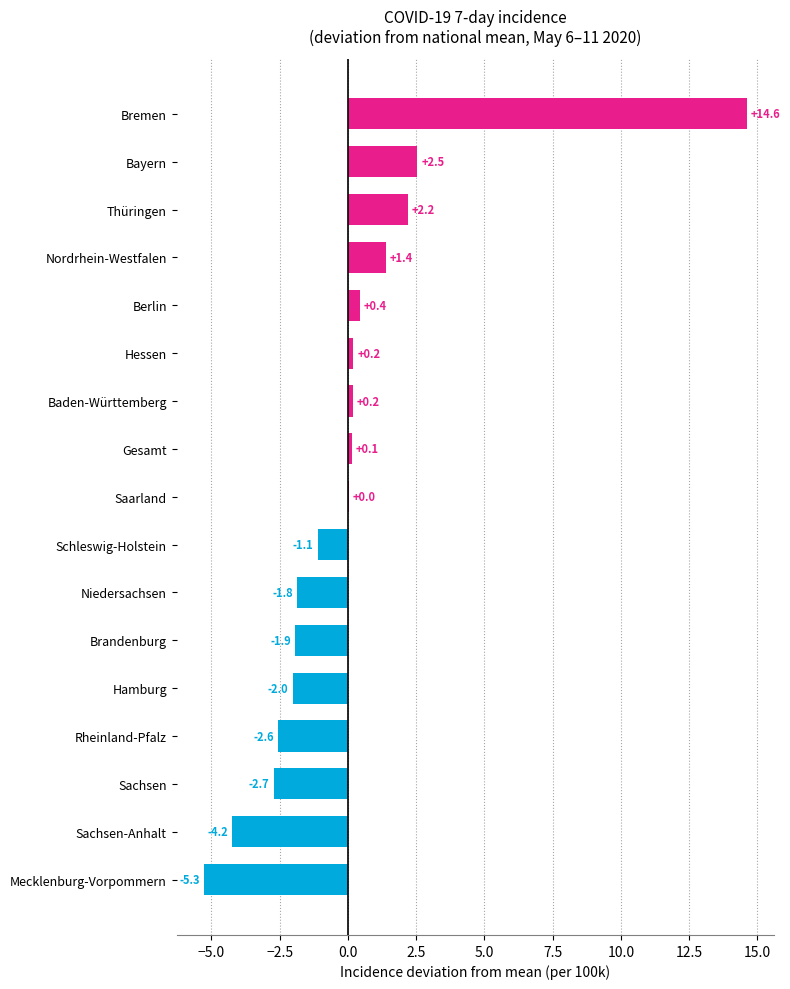

Are the bars grouped side by side (vs. stacked)?

No